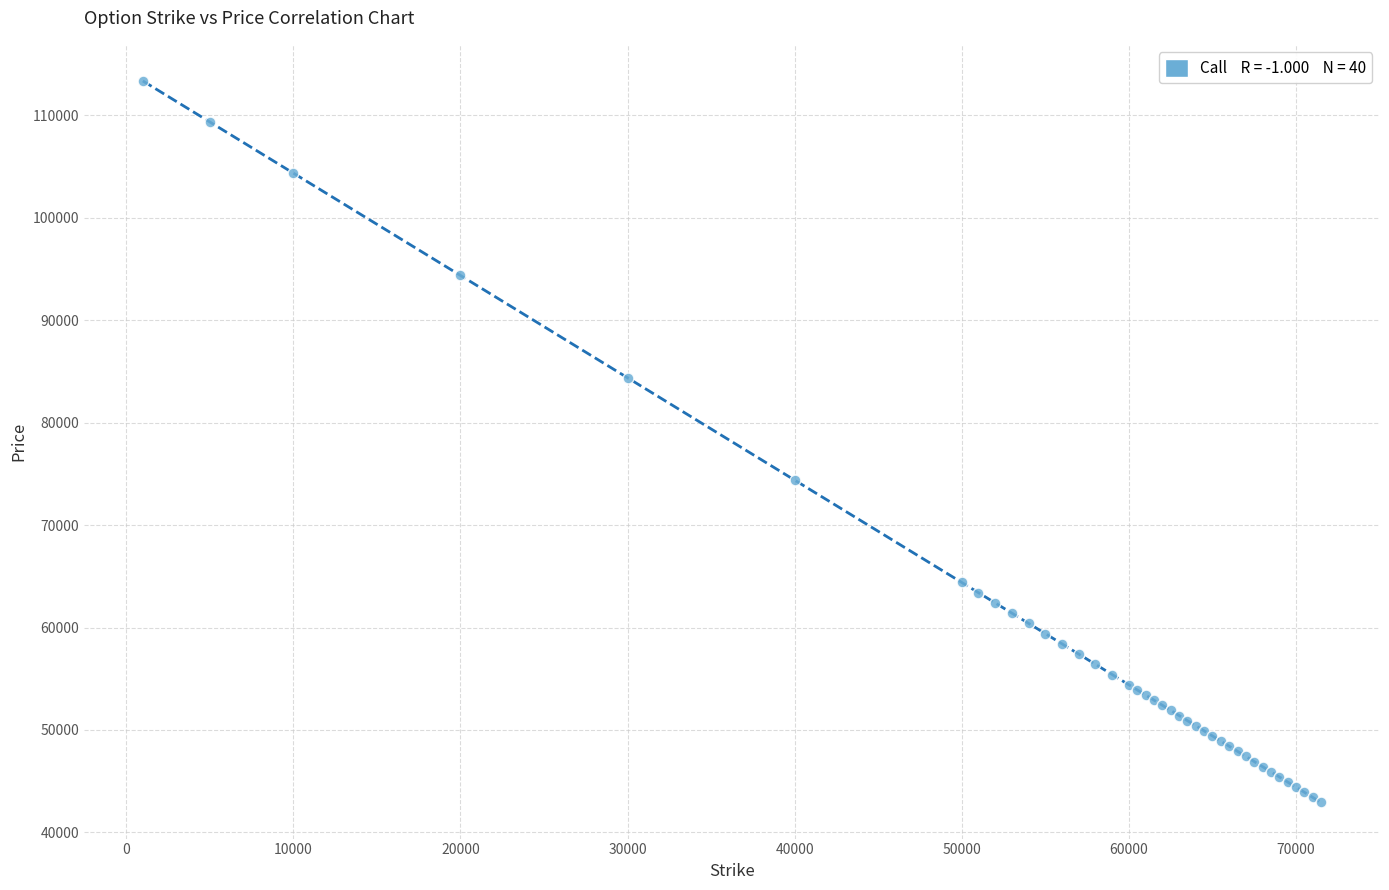

What Y value in the scatter plot is closest to 78135?

74385